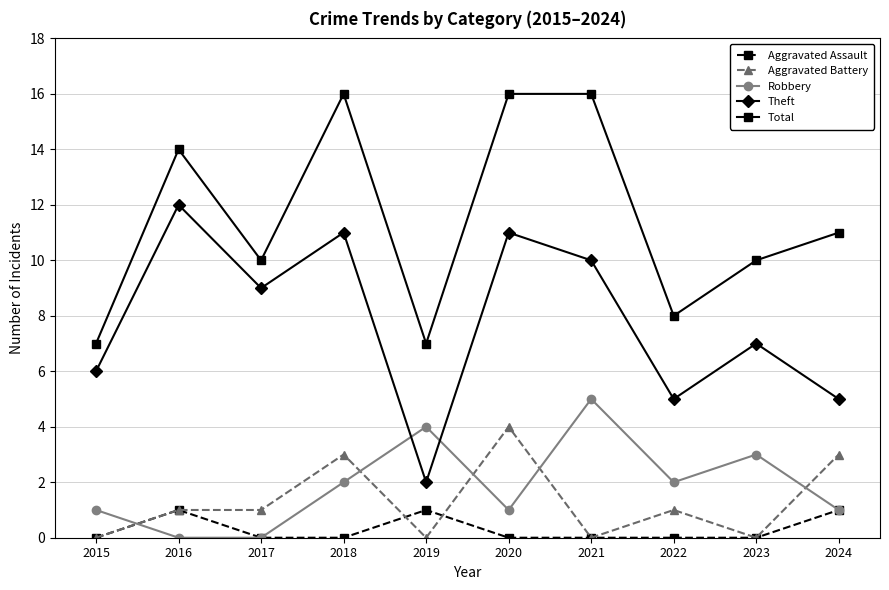

Reading left to right, list all the values displayed in this chart.

Aggravated Assault: 2015=0	2016=1	2017=0	2018=0	2019=1	2020=0	2021=0	2022=0	2023=0	2024=1
Aggravated Battery: 2015=0	2016=1	2017=1	2018=3	2019=0	2020=4	2021=0	2022=1	2023=0	2024=3
Robbery: 2015=1	2016=0	2017=0	2018=2	2019=4	2020=1	2021=5	2022=2	2023=3	2024=1
Theft: 2015=6	2016=12	2017=9	2018=11	2019=2	2020=11	2021=10	2022=5	2023=7	2024=5
Total: 2015=7	2016=14	2017=10	2018=16	2019=7	2020=16	2021=16	2022=8	2023=10	2024=11